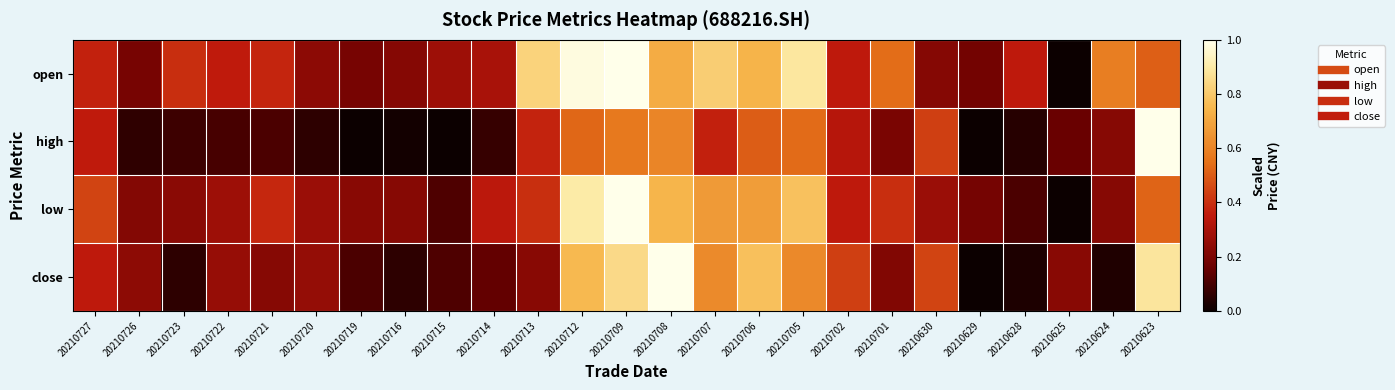

How many series are shown in this chart?

4